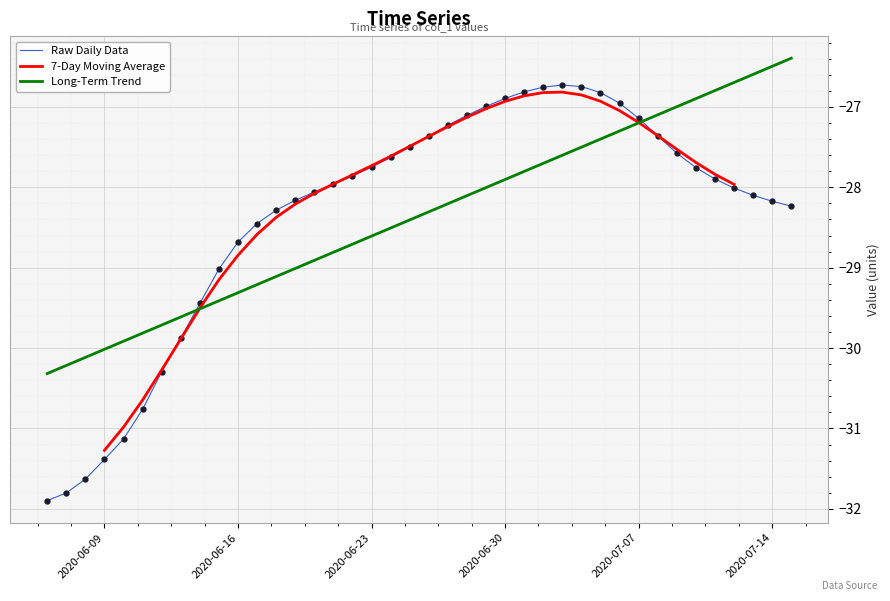

True or false: Long-Term Trend and 7-Day Moving Average intersect in this chart.

True